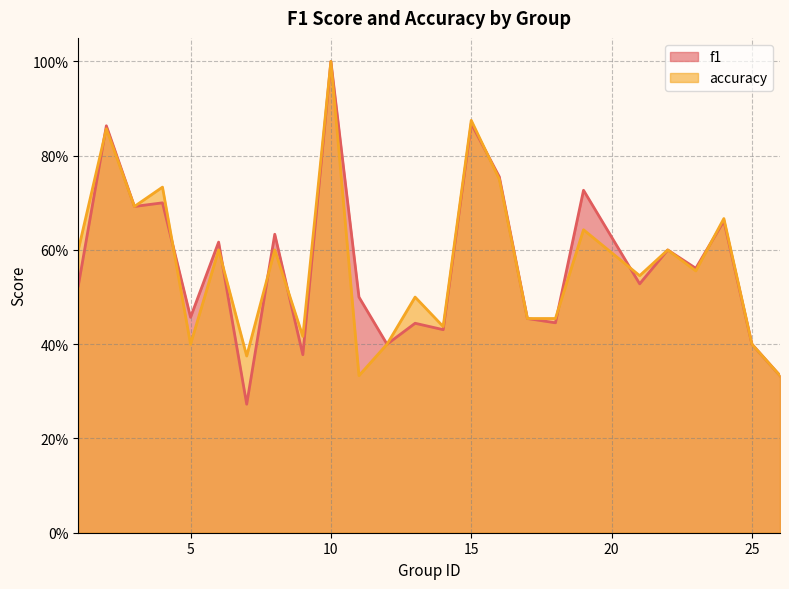

True or false: accuracy has more than 2 points higher than both neighbors.

True